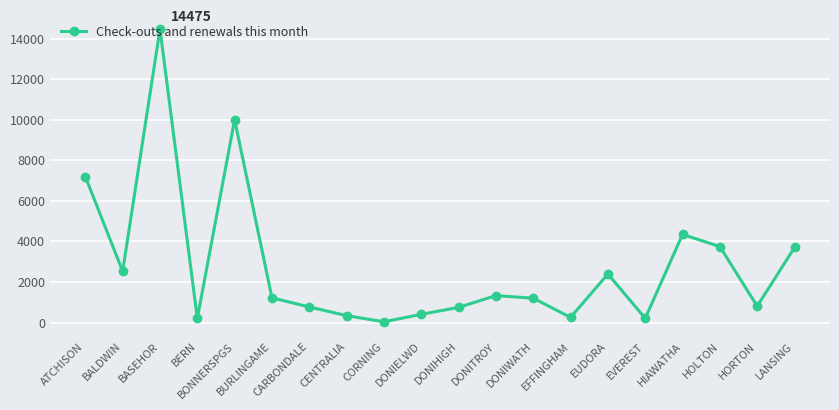

What is the sum of all values?

55904